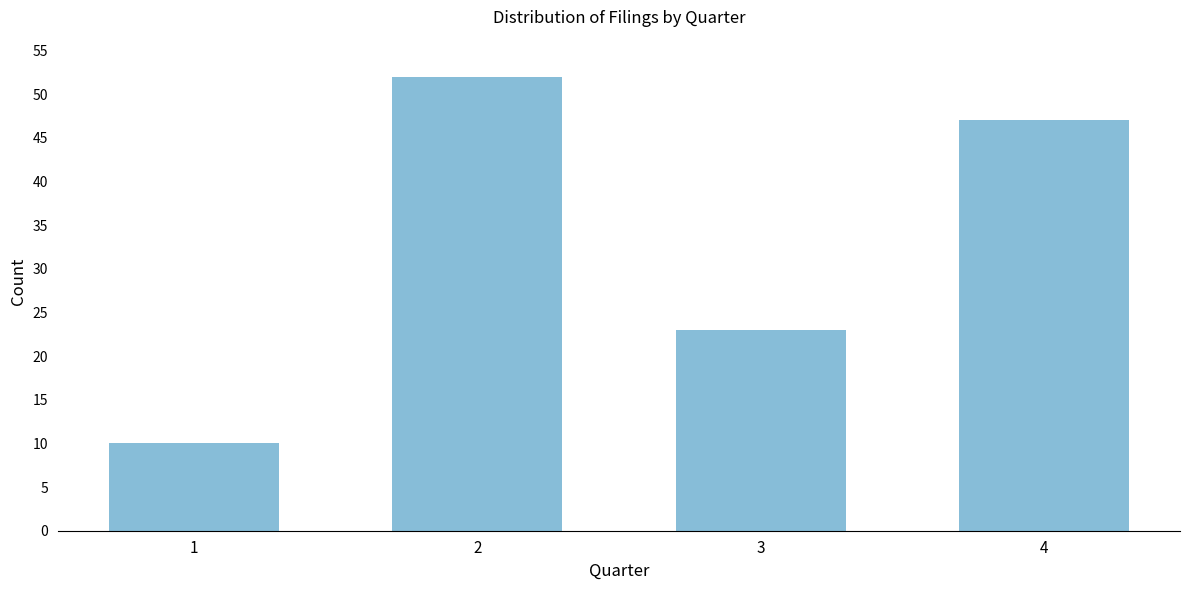

Reading left to right, extract all data points from this chart.

1=10	2=52	3=23	4=47